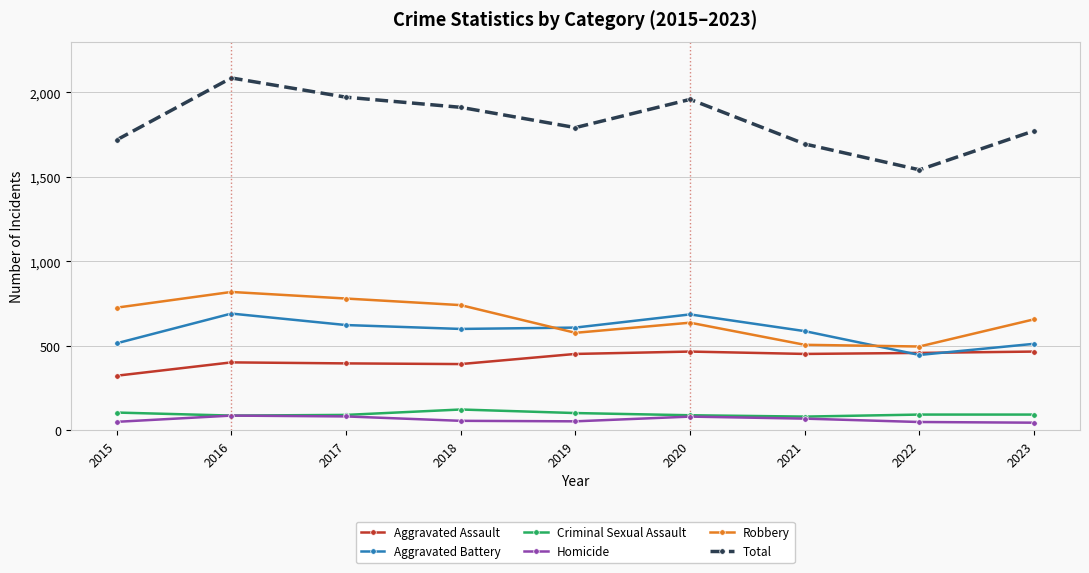

What is the maximum value for Criminal Sexual Assault?

123